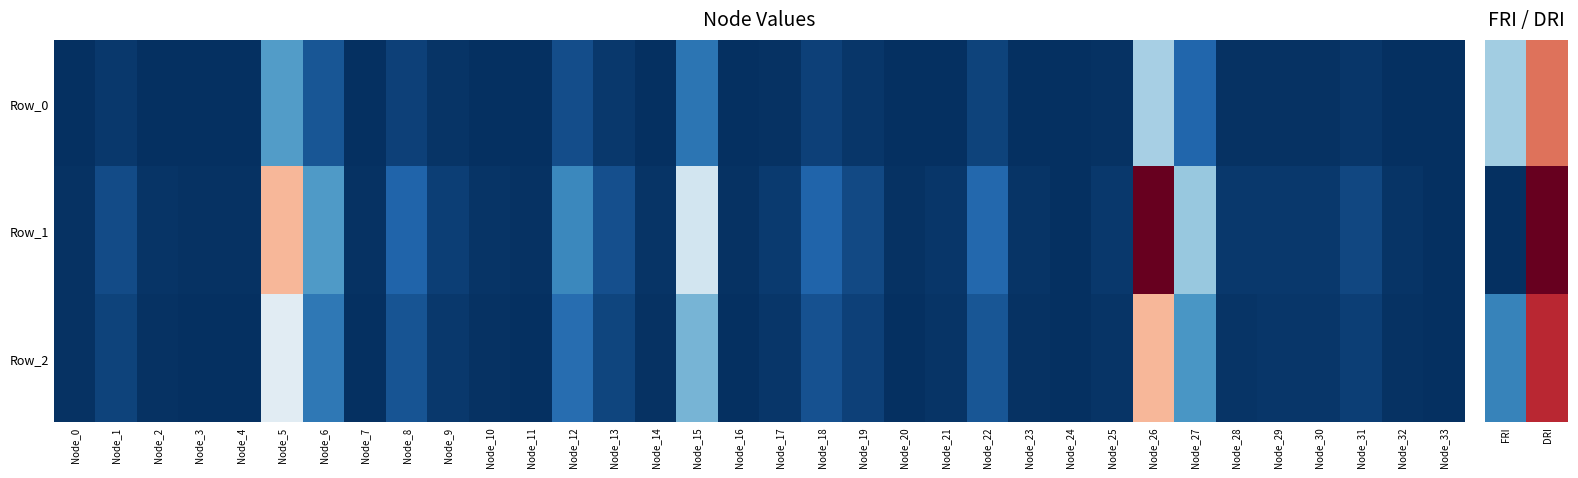

What is the difference between the highest and lowest values at DRI?

0.1